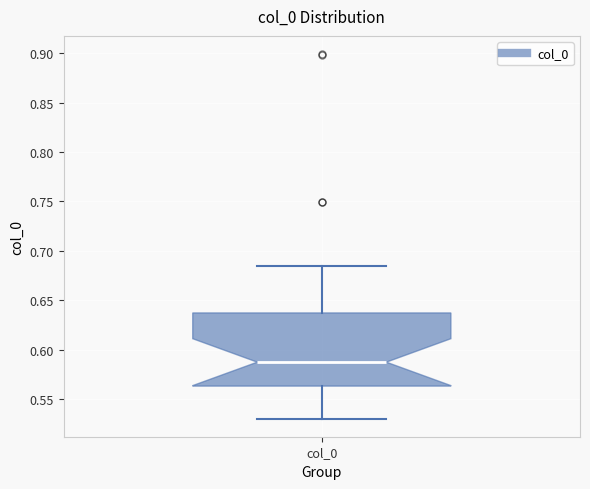

Where does the median line of the box for col_0 sit on the y-axis? The values are not printed on the chart, so give them approximately, as read against the axis.

0.590